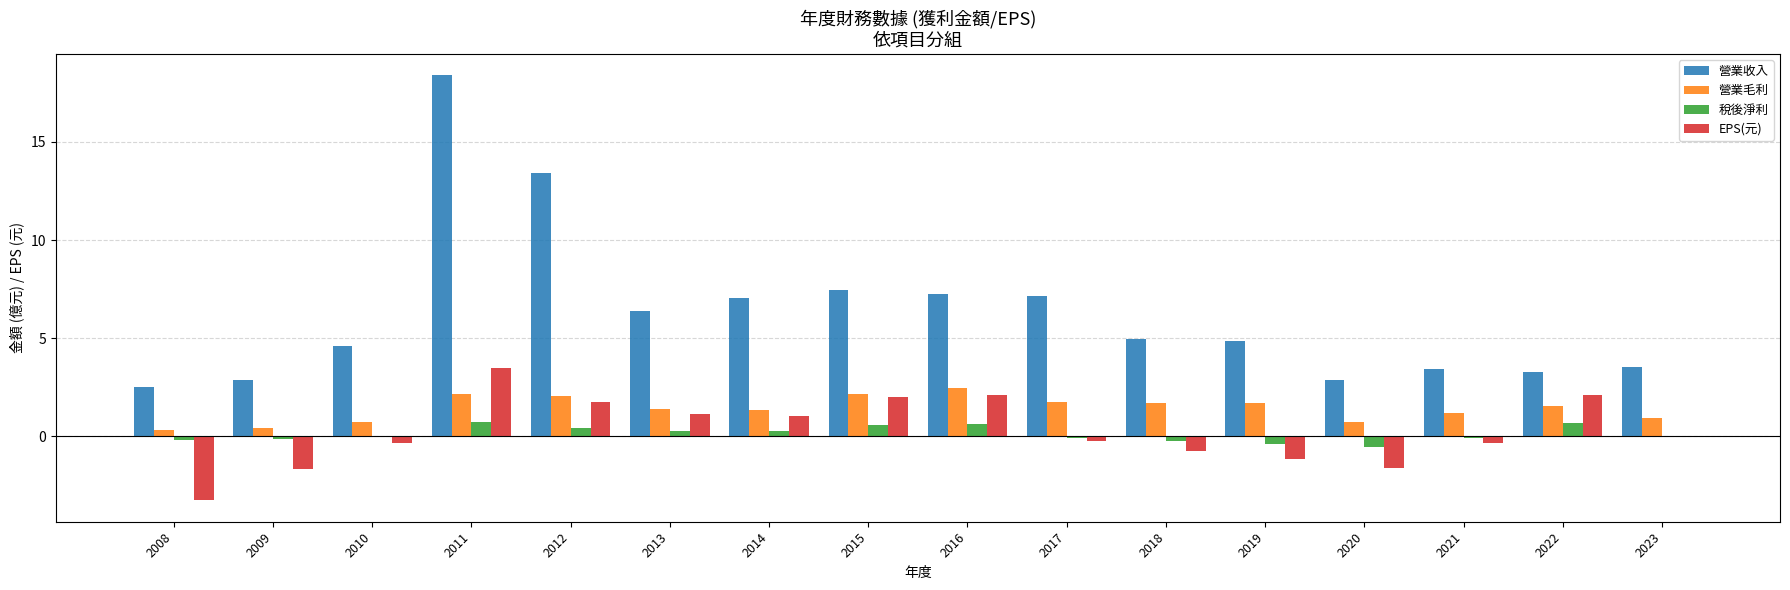

What value does the 稅後淨利 series have at 2019?

-0.4